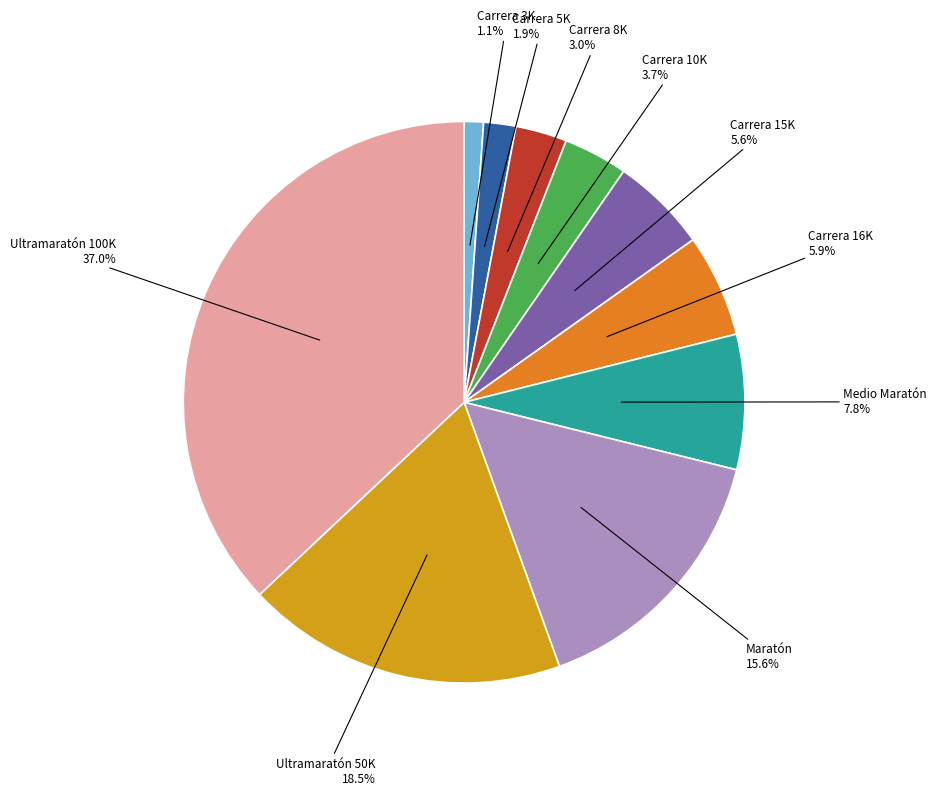

To the nearest percent, what percentage of the pie is Carrera 16K?

6%